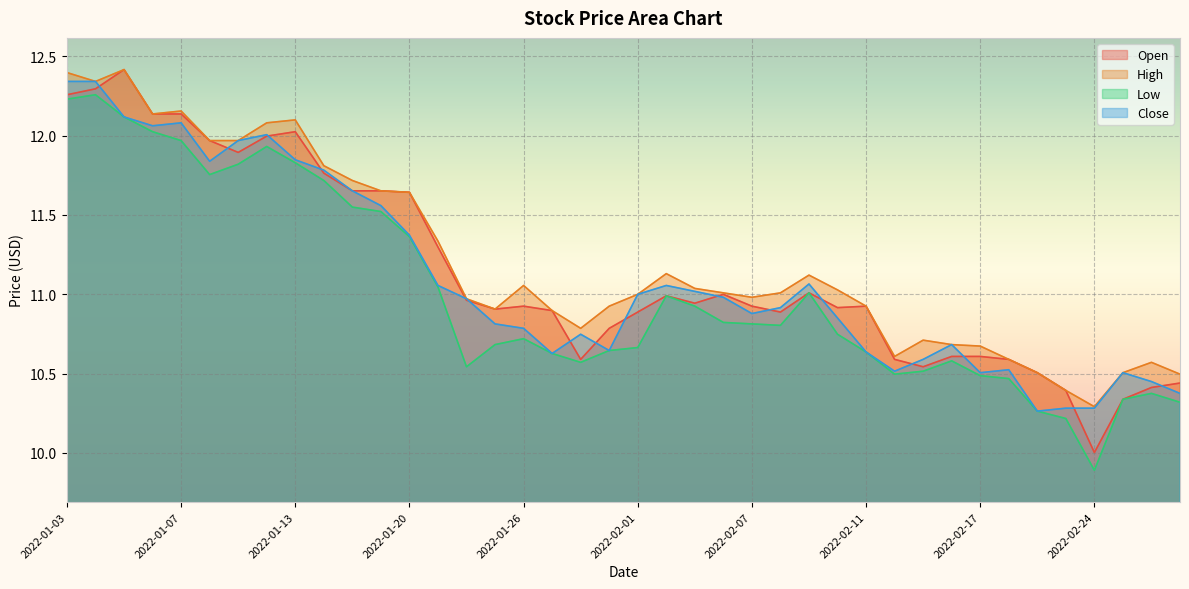

What is the total value across all series at 2022-02-25?

41.7